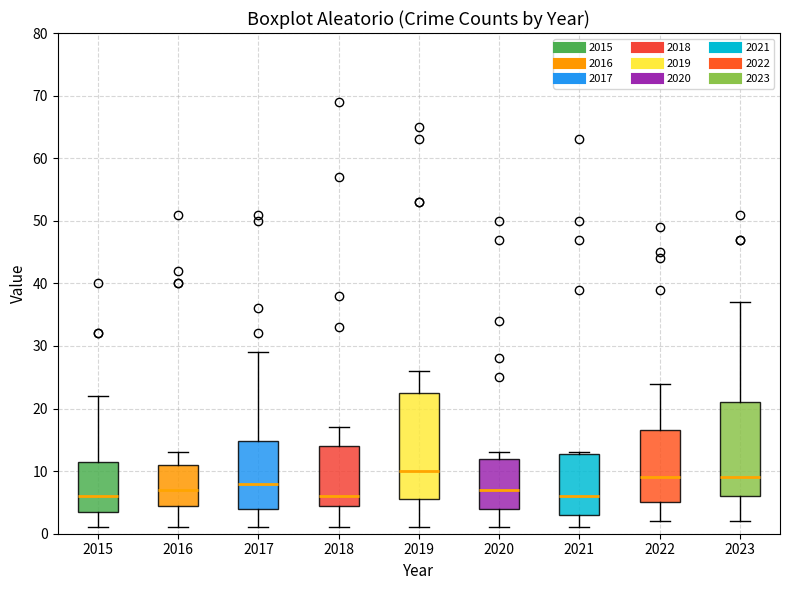

Reading left to right, transcribe this box plot: for each box, give where its median line is, the range the box spans, and where its two whiskers end, as read against the y-axis. The values are not printed on the chart, so give them approximately, as read against the axis.

2015: median 6, box 4 to 12, whiskers 1 to 22
2016: median 7, box 5 to 11, whiskers 1 to 13
2017: median 8, box 4 to 15, whiskers 1 to 29
2018: median 6, box 5 to 14, whiskers 1 to 17
2019: median 10, box 6 to 23, whiskers 1 to 26
2020: median 7, box 4 to 12, whiskers 1 to 13
2021: median 6, box 3 to 13, whiskers 1 to 13
2022: median 9, box 5 to 17, whiskers 2 to 24
2023: median 9, box 6 to 21, whiskers 2 to 37